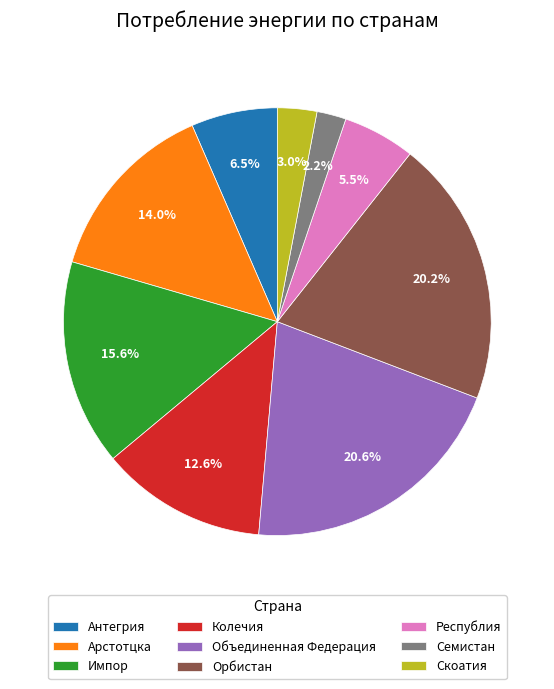

Count the number of slices in the pie.

9